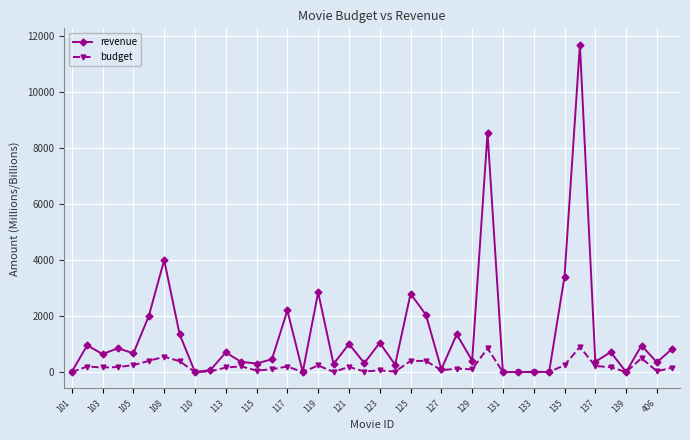

What is the greatest value displayed?

11690.0